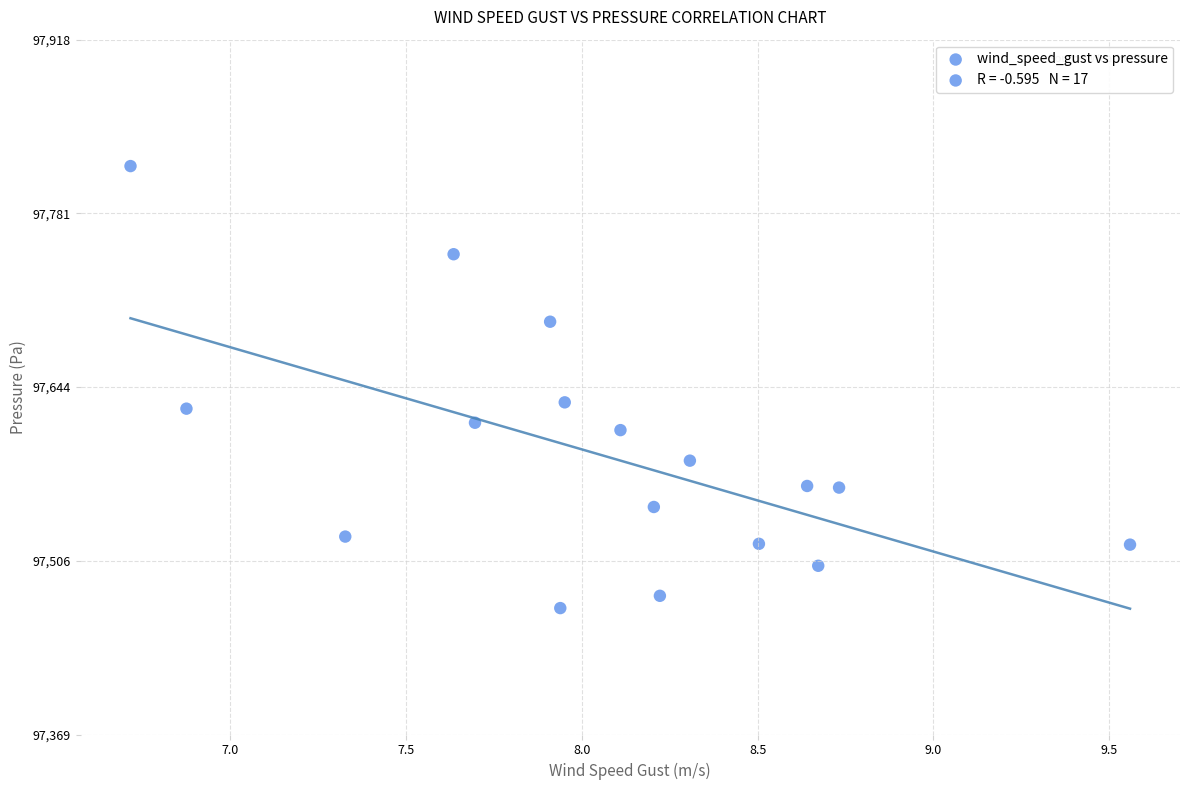

What is the range of X values (max minus min)?

2.8